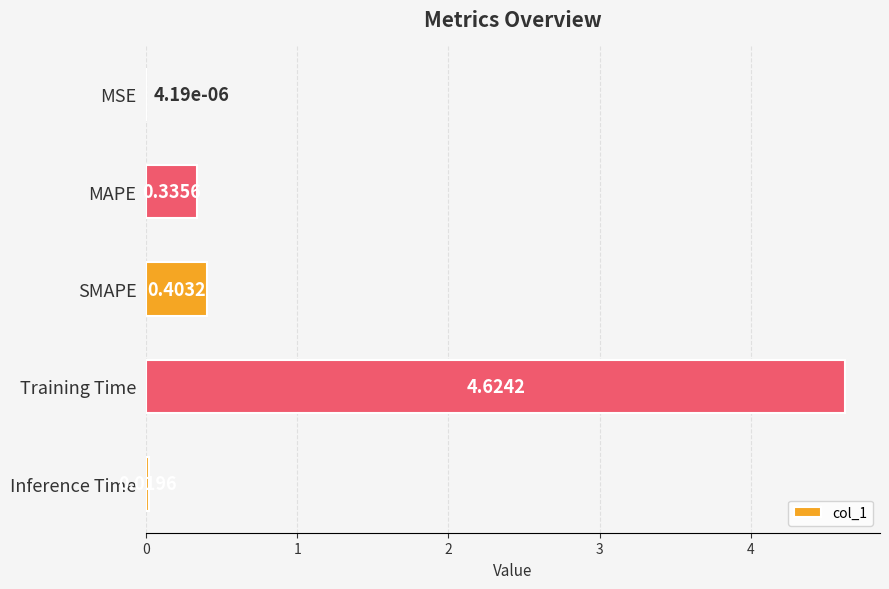

Which has a higher value, Inference Time or Training Time?

Training Time